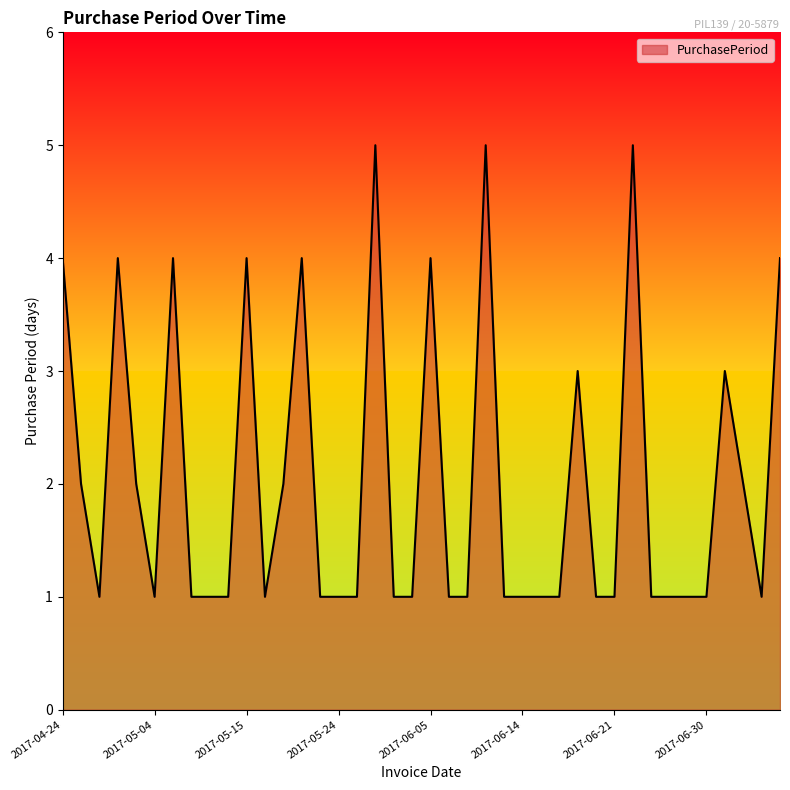

What is the difference between the maximum and minimum values?

4